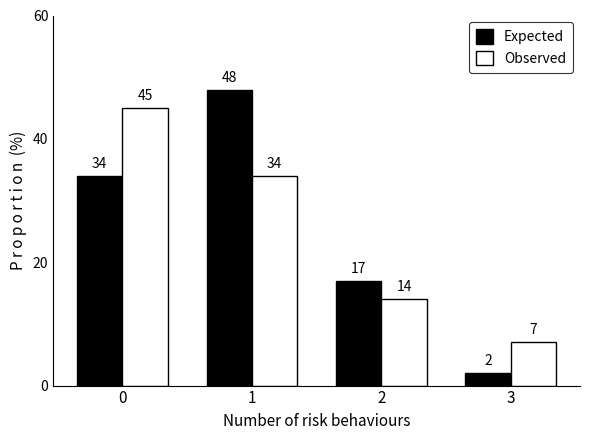

List the series in order of their overall mean, highest first.

Expected, Observed